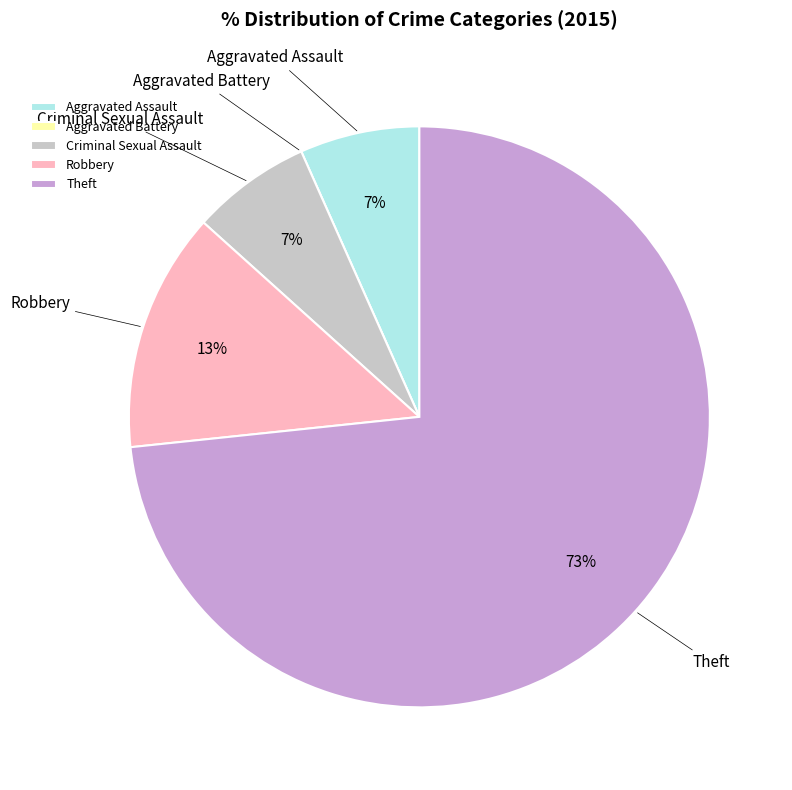

What is the majority slice?

Theft